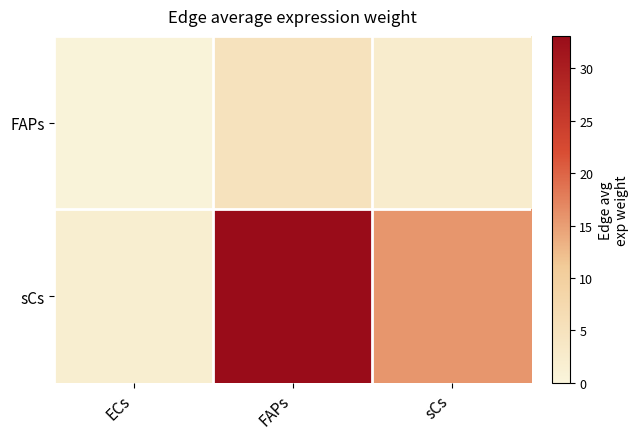

List the series in order of their overall mean, highest first.

sCs, FAPs